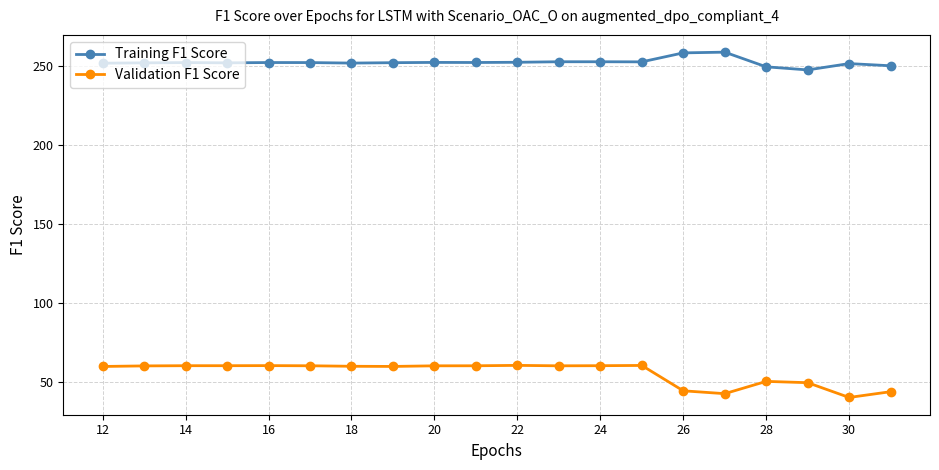

True or false: Validation F1 Score has more than 1 points higher than both neighbors.

True